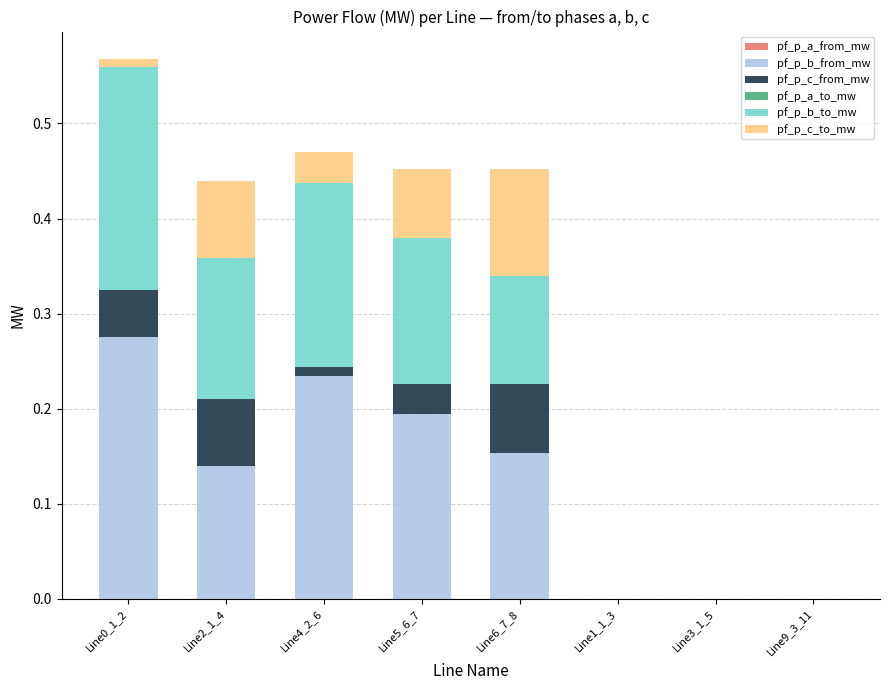

How many bars are there in total?

48